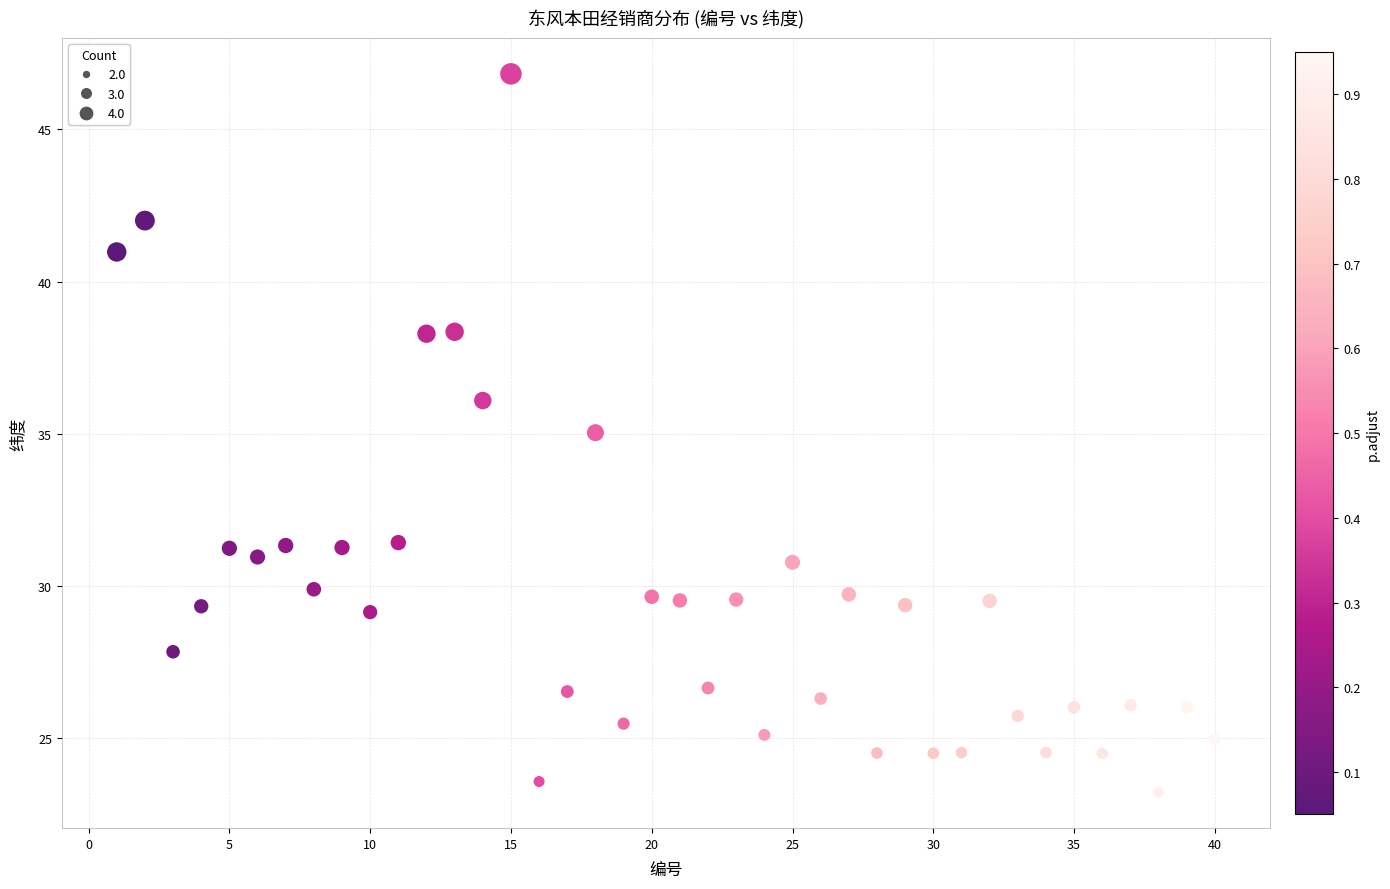

What is the range of Y values (max minus min)?

23.6